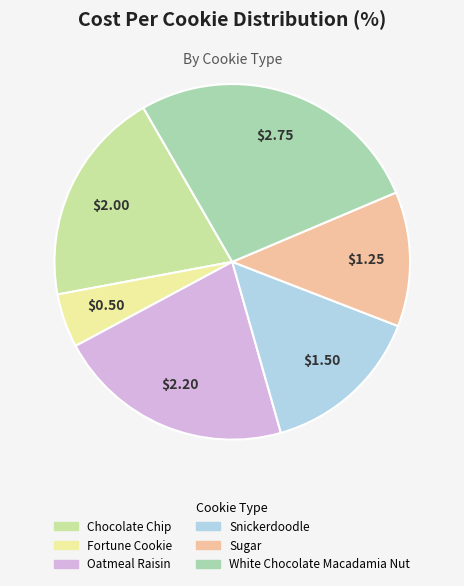

Does Oatmeal Raisin account for over 50% of the chart?

No